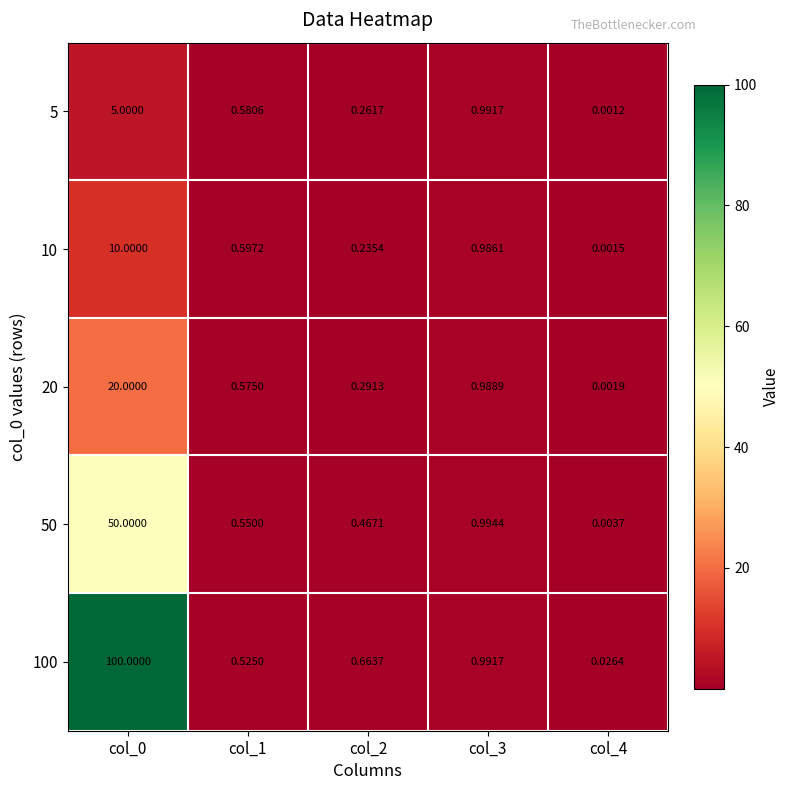

Which series changed the most between col_1 and col_2?

10